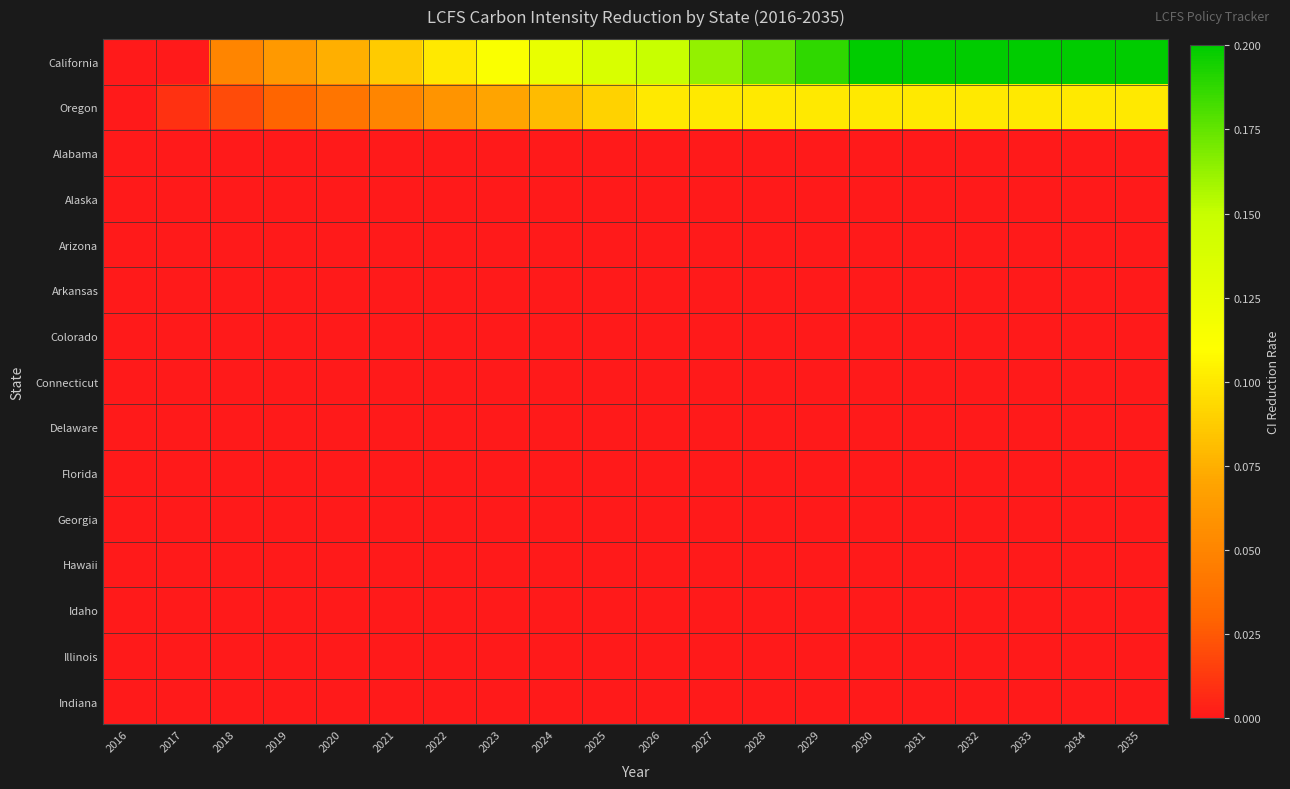

What is the total value across all series at 2034?

0.3